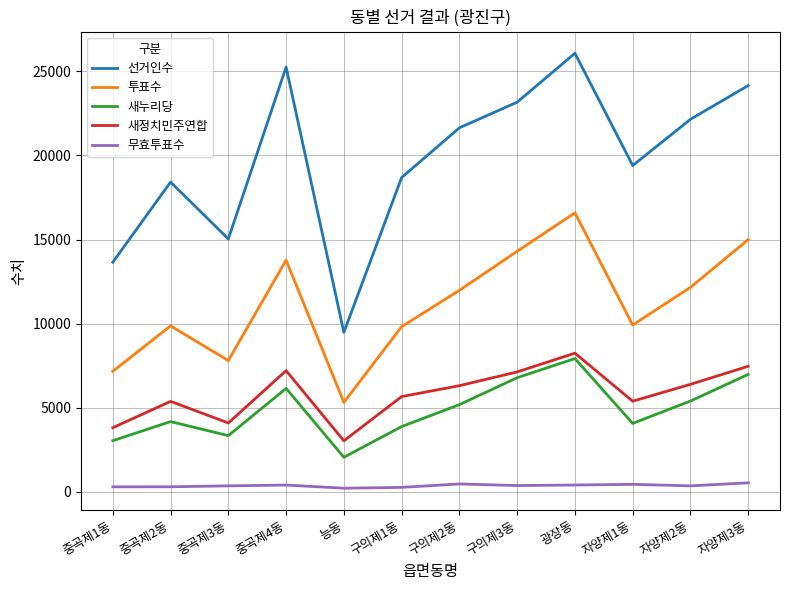

The value of 새정치민주연합 at 자양제2동 is 6396. True or false?

True